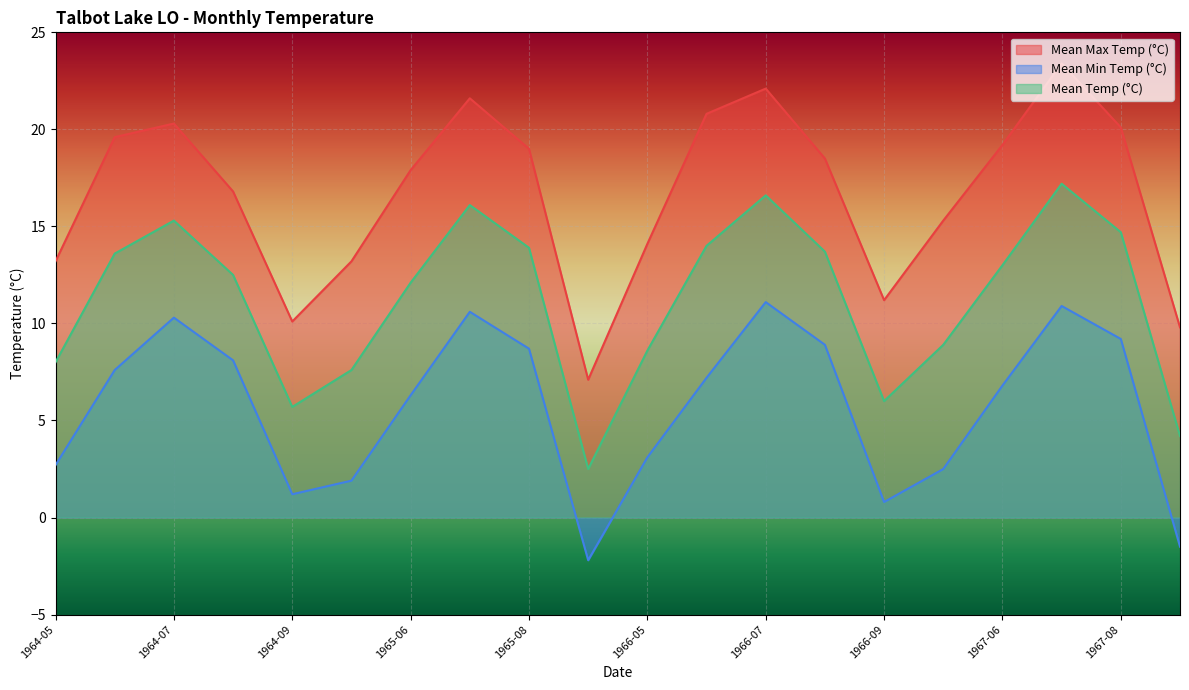

The Mean Min Temp (°C) series shows 12.1 at 1967-08. True or false?

False